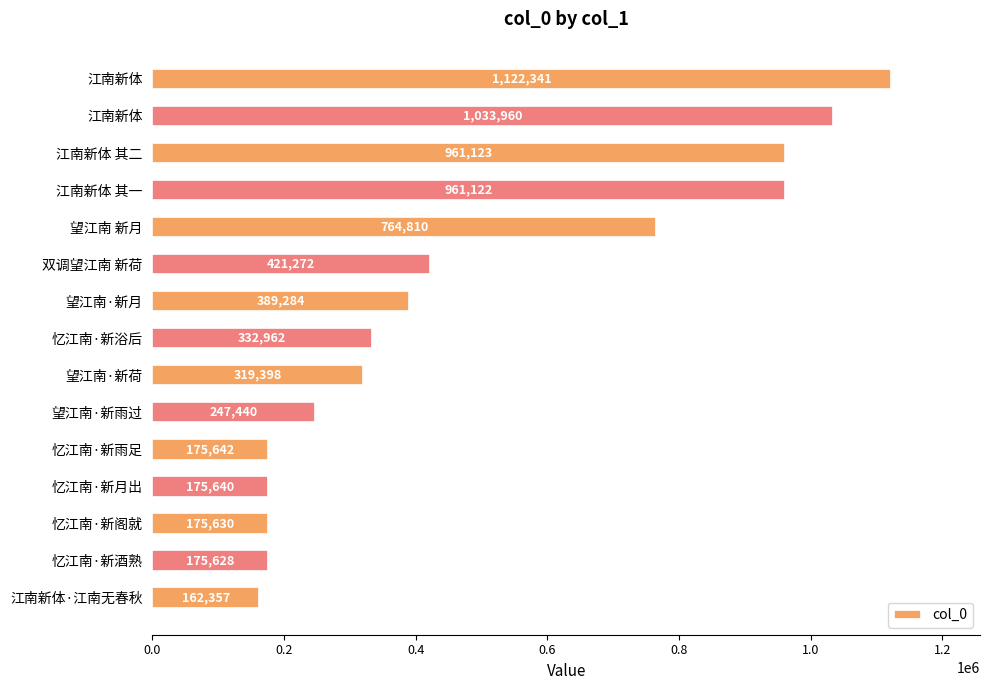

What is the smallest value displayed?

162357